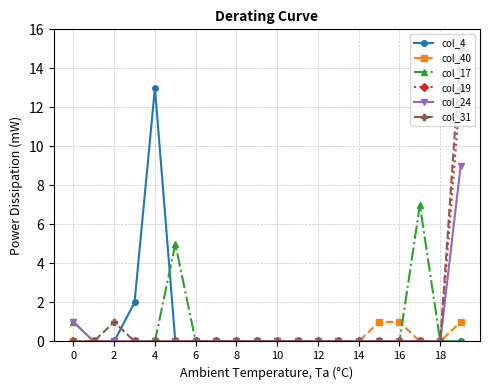

Which series has the largest range (max minus min)?

col_31